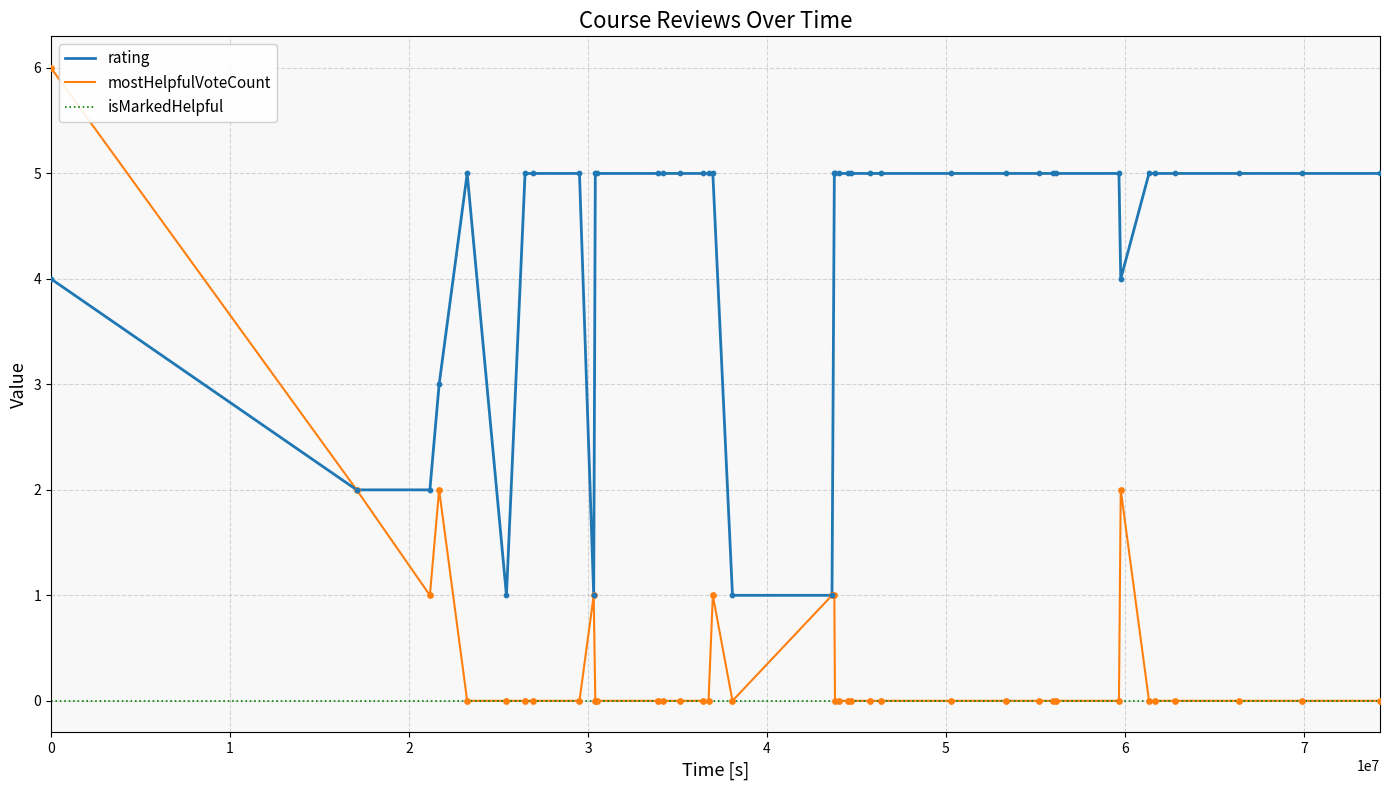

True or false: isMarkedHelpful and rating cross at least once.

False